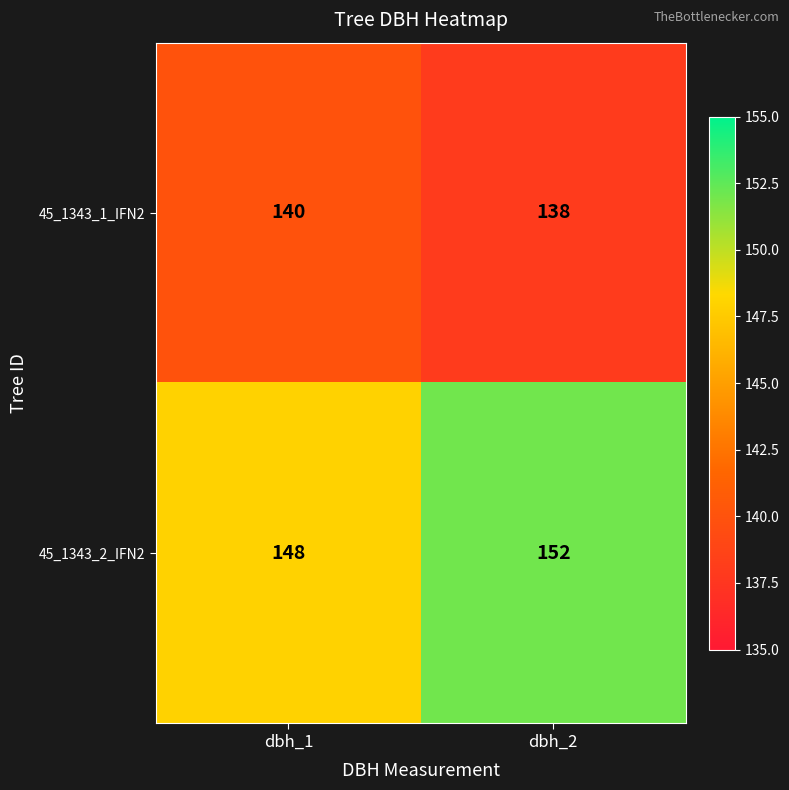

True or false: 45_1343_2_IFN2 has a value of 152 at dbh_2.

True